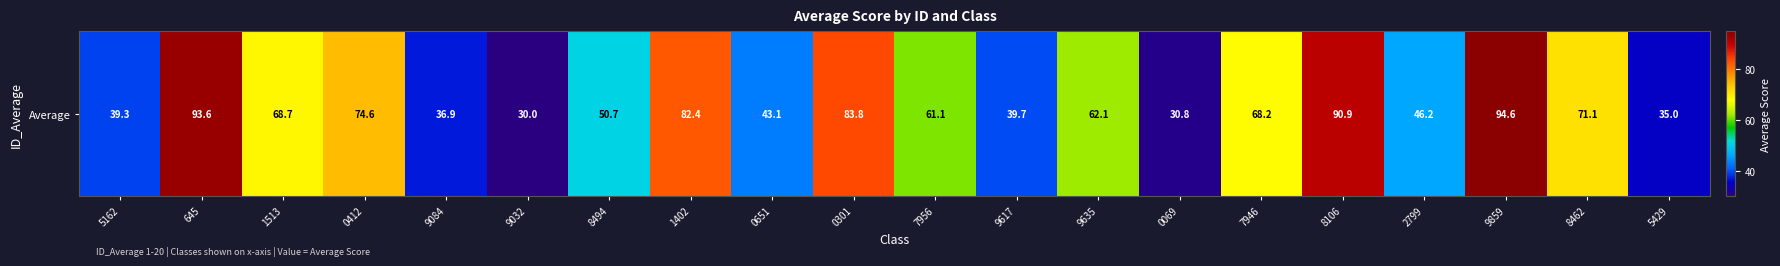

Which has a higher value, 1513 or 2799?

1513